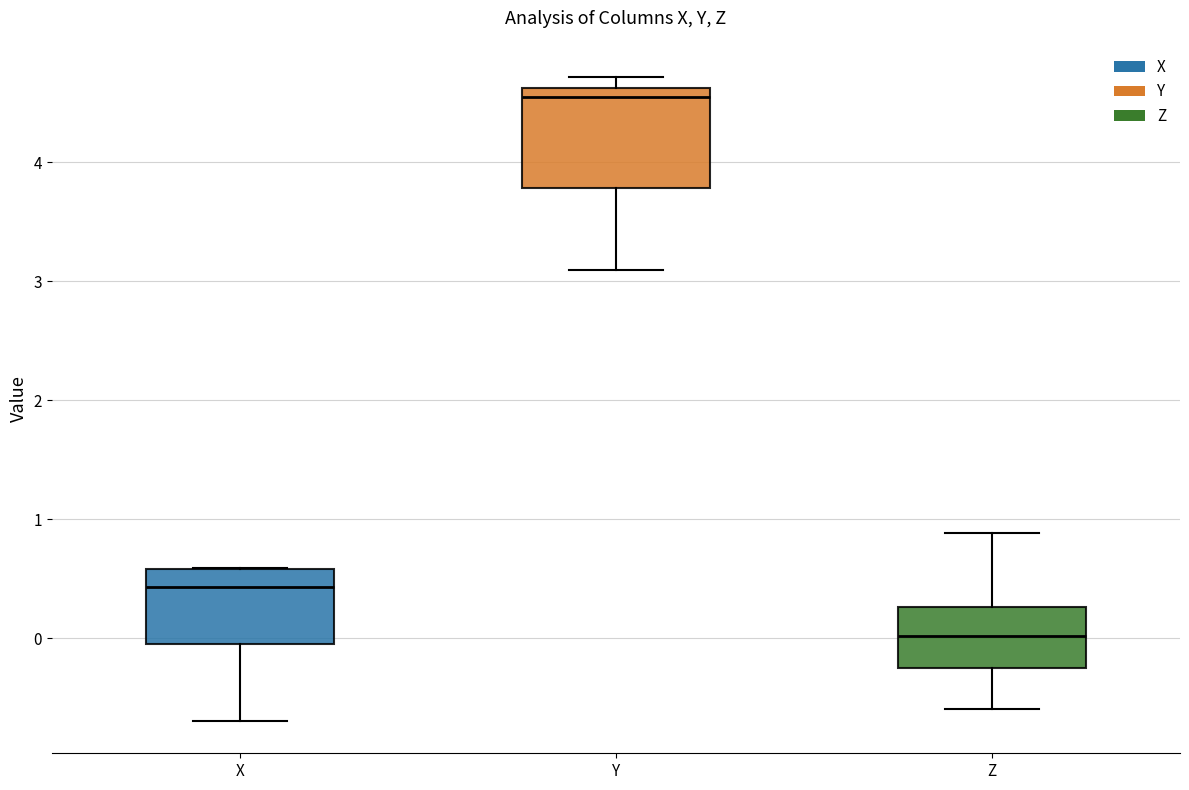

Reading left to right, read every box against the y-axis: the position of its median line, the range the box covers, and the ends of its whiskers. The values are not printed on the chart, so give them approximately, as read against the axis.

X: median 0.4, box 0.0 to 0.6, whiskers -0.7 to 0.6
Y: median 4.6 (just below the box's upper edge), box 3.8 to 4.6, whiskers 3.1 to 4.7
Z: median 0.0, box -0.2 to 0.3, whiskers -0.6 to 0.9